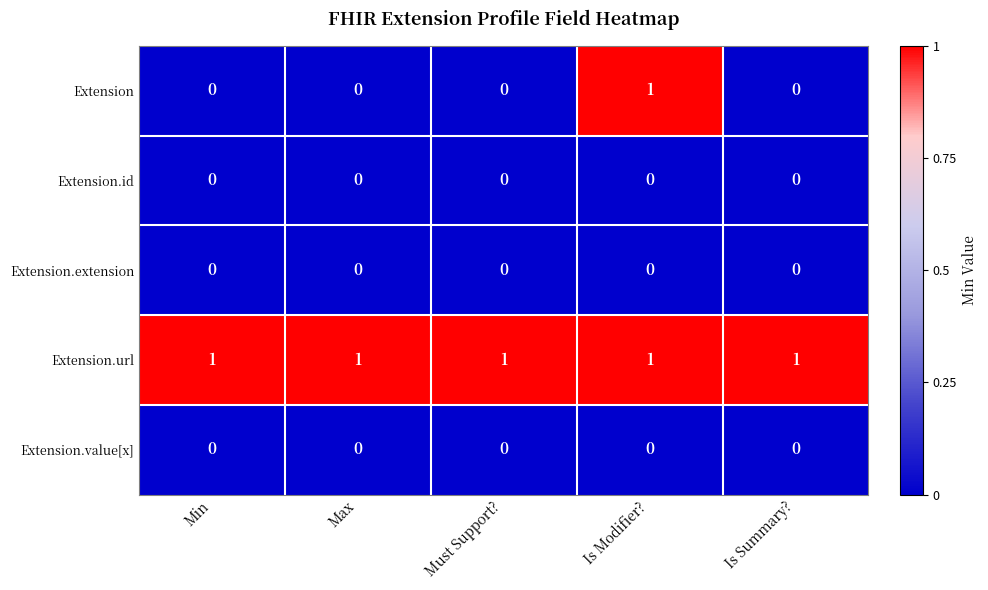

What is the spread (max minus min) of values at Is Summary??

1